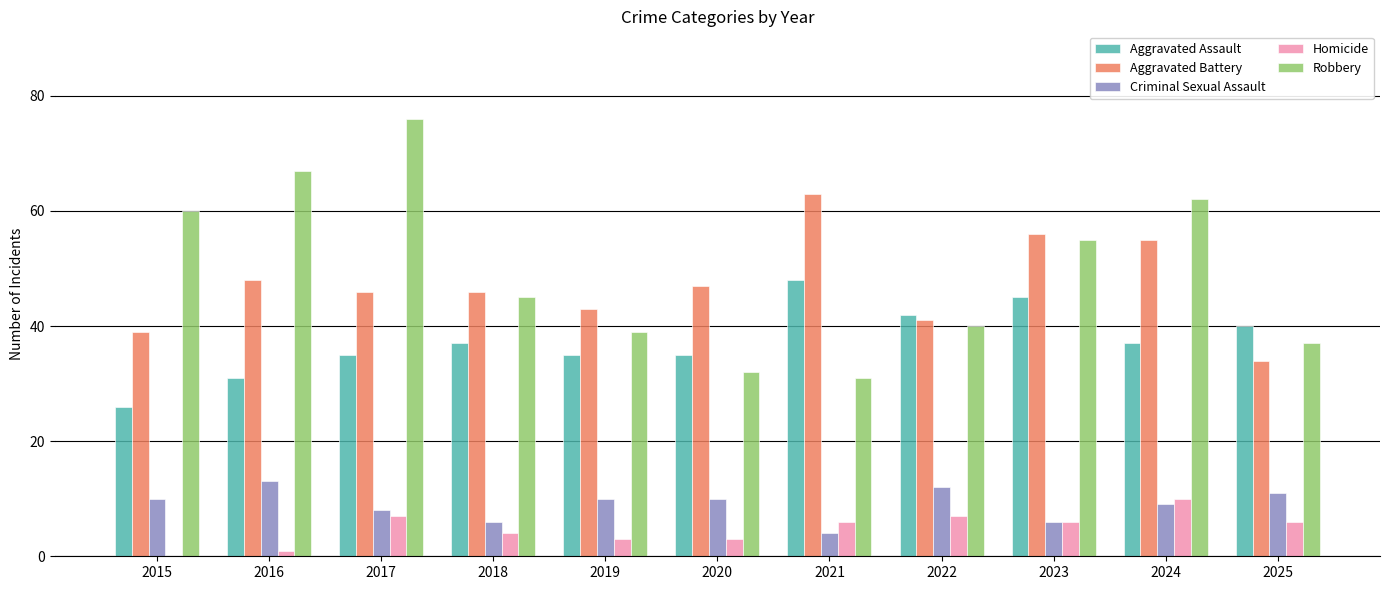

The value of Homicide at 2021 is 2. True or false?

False